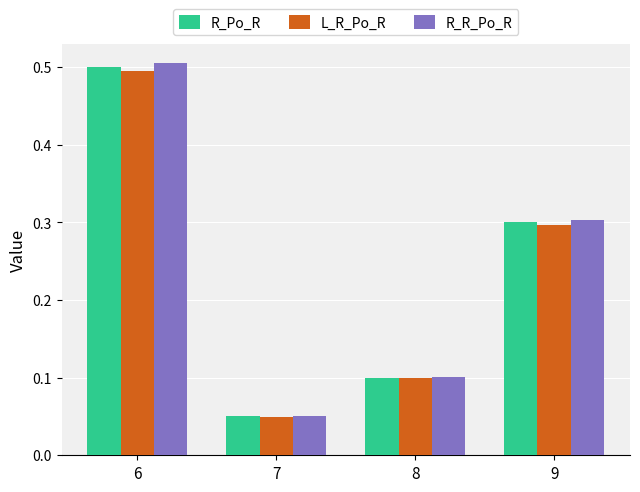

At which label is L_R_Po_R closest to 0?

7